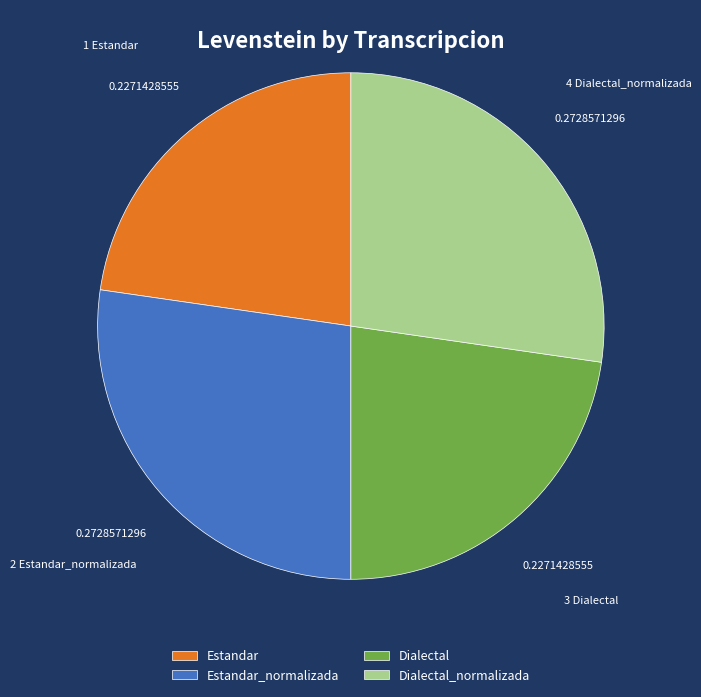

What is the ratio of the value at Dialectal_normalizada to the value at Estandar?

1.2